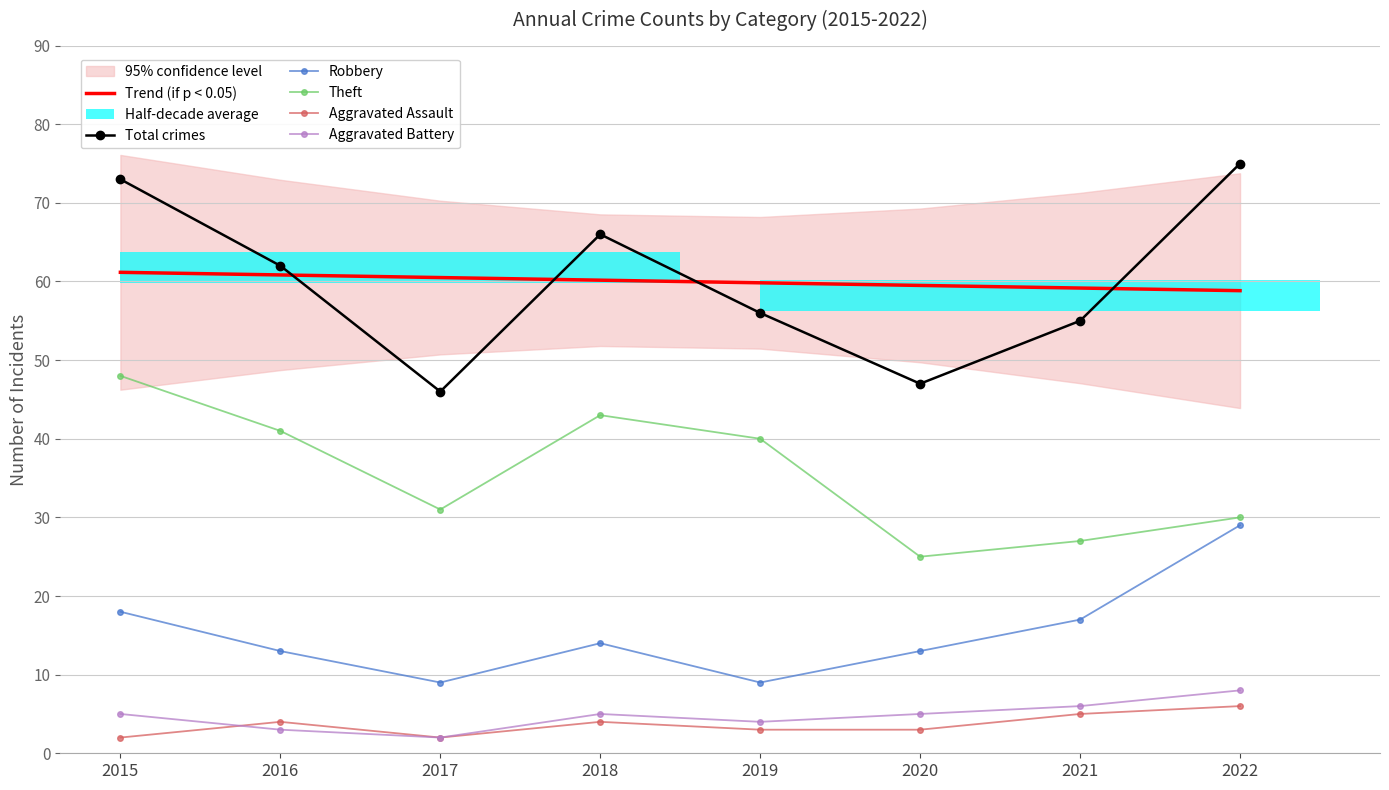

How many data points in Trend (if p < 0.05) are less than 60?

4